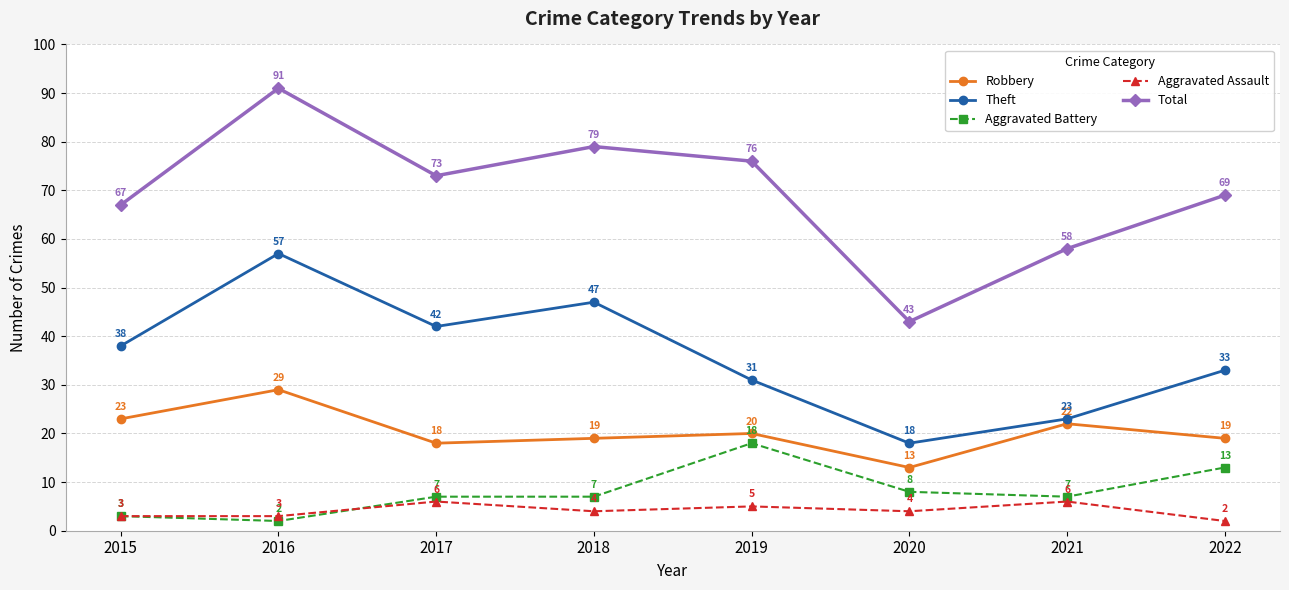

How many data points does each series have?

8